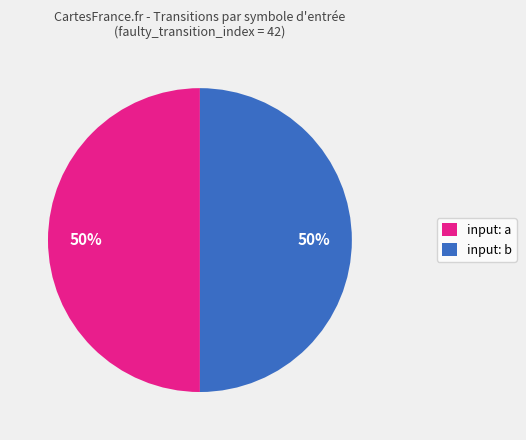

To the nearest percent, what is the difference between the largest and smallest slice percentages?

0%